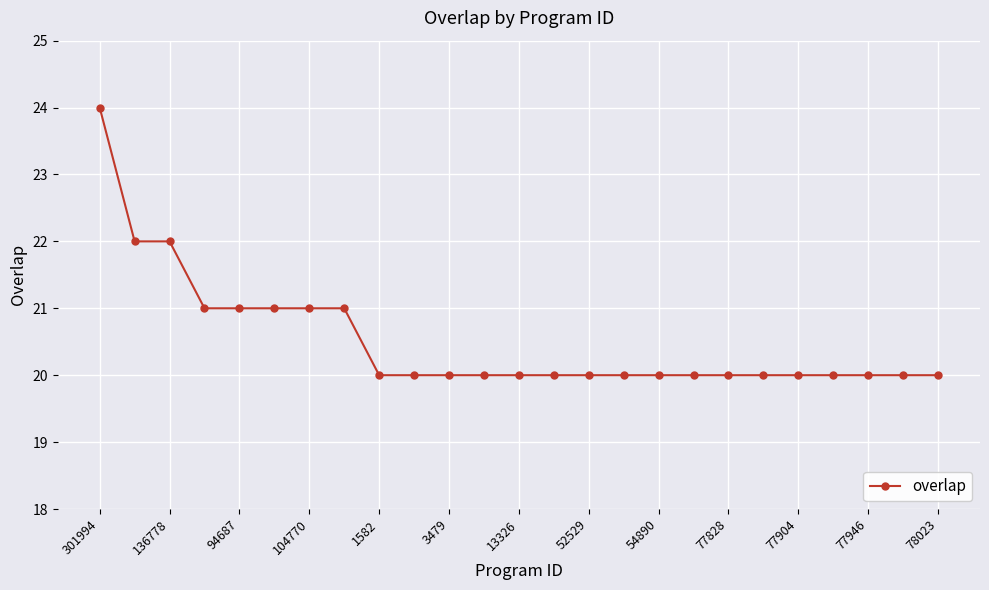

How many lines are shown in the chart?

1